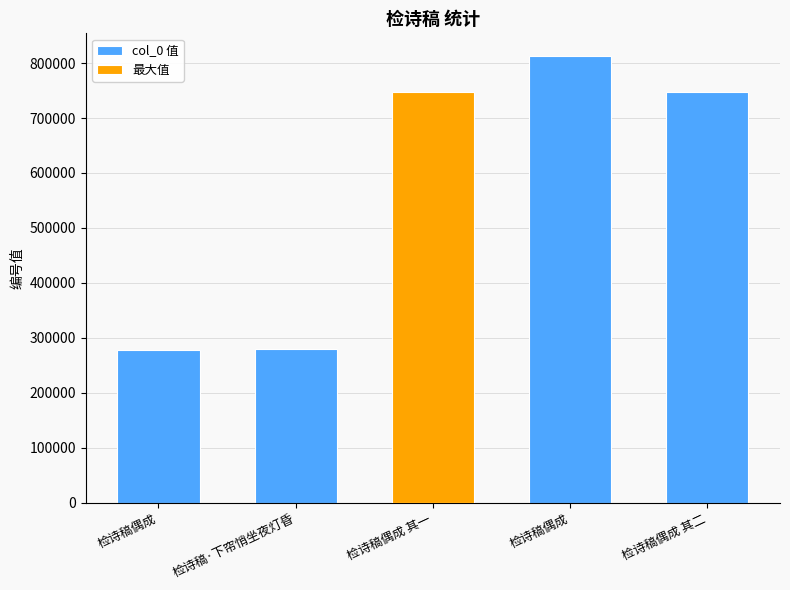

Are the bars grouped side by side (vs. stacked)?

No